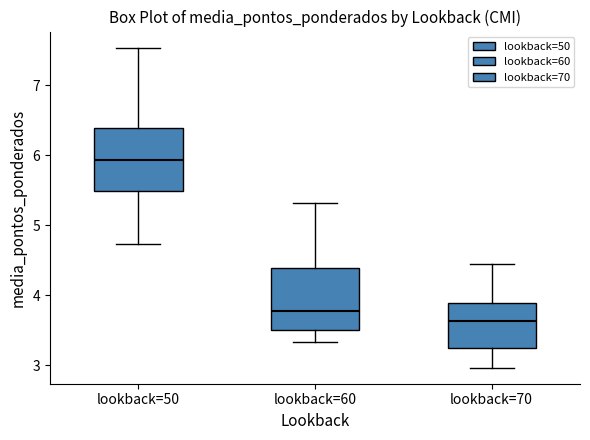

Which box's median line is the highest?

lookback=50